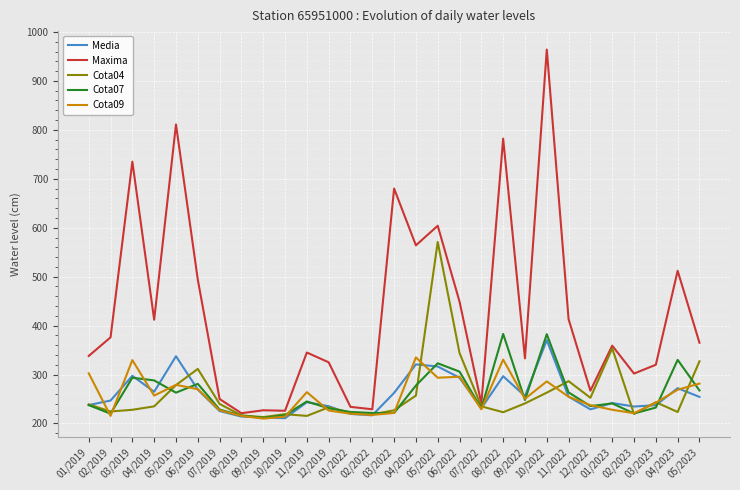

Which series has the largest total across all categories?

Maxima